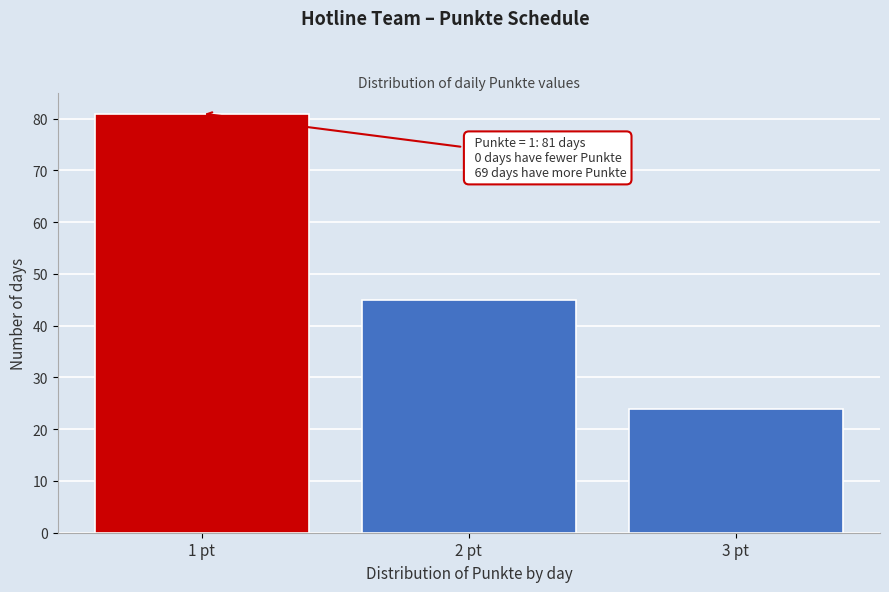

Reading left to right, what are all the values shown in this chart?

81	45	24